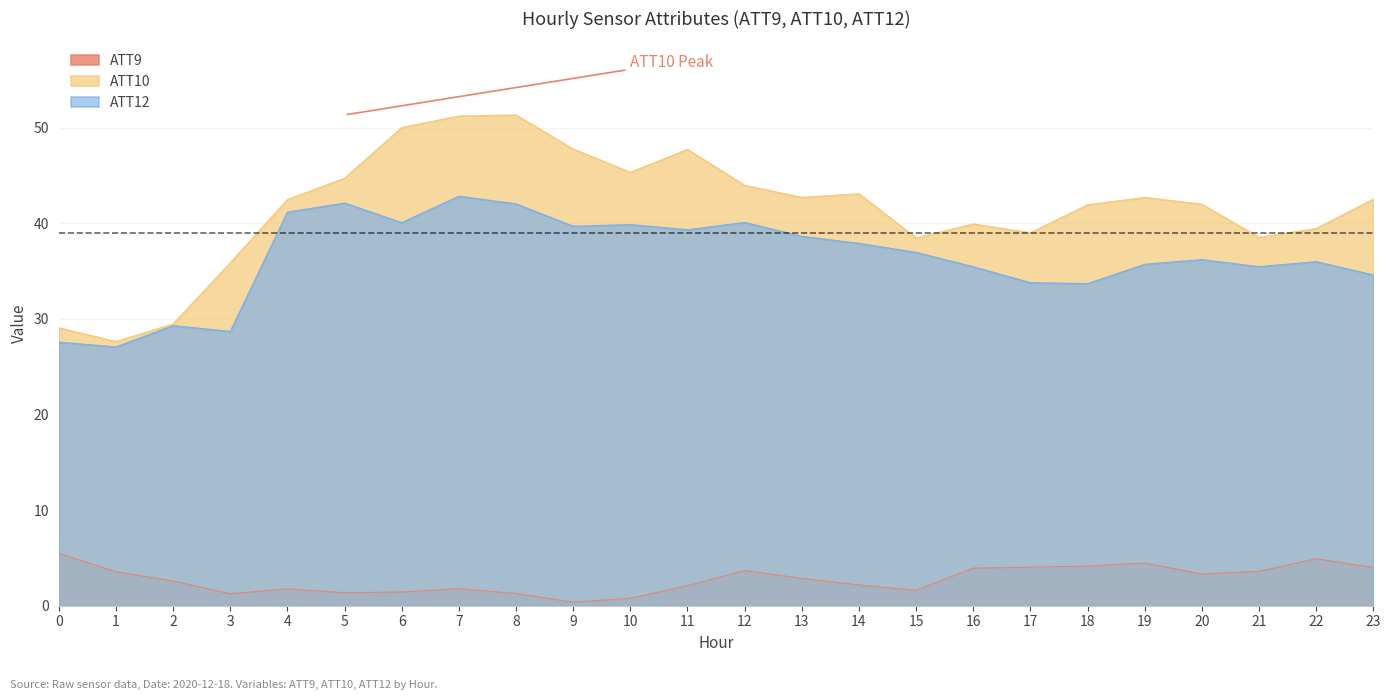

Does the chart display data point markers on the line(s)?

No